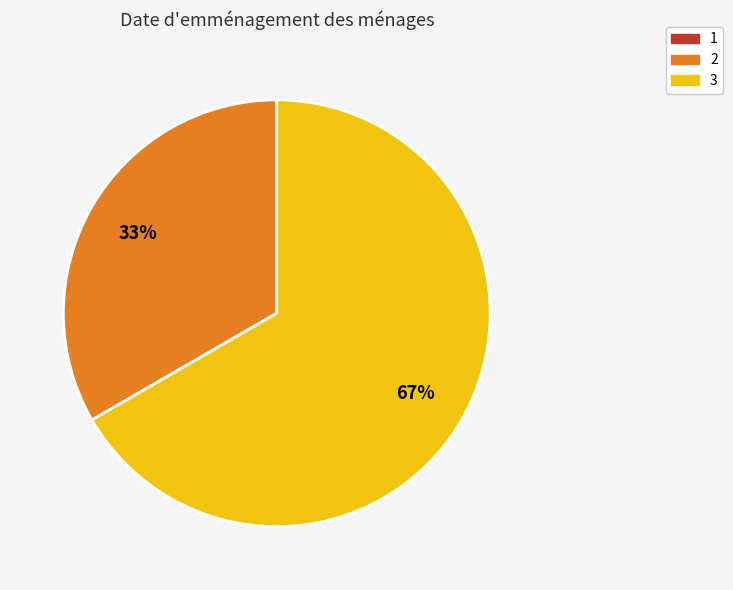

How many slices are in this pie chart?

2